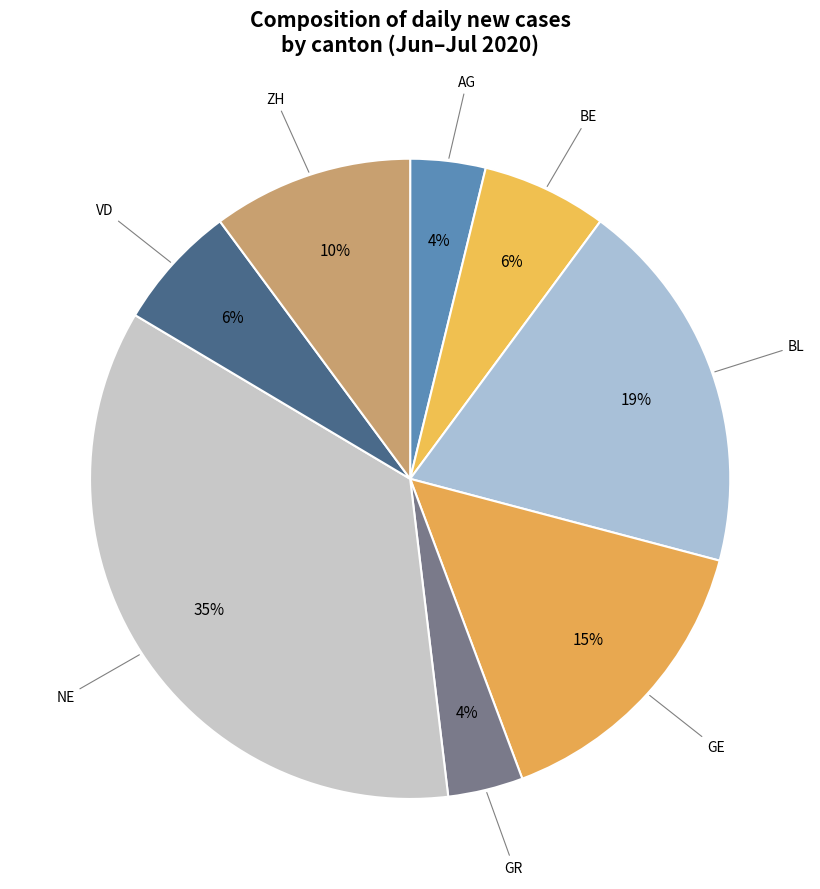

Between VD and BL, which is larger?

BL